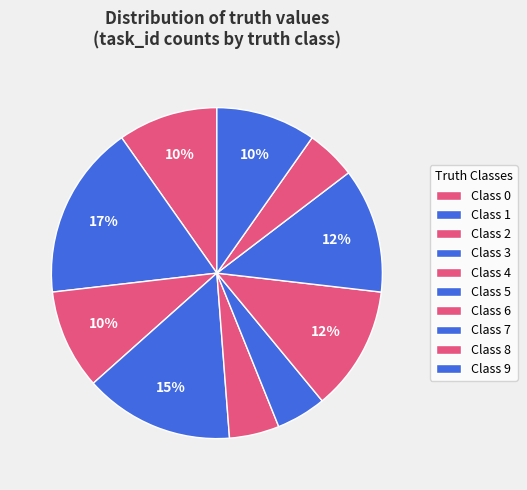

How many segments does this pie chart have?

10